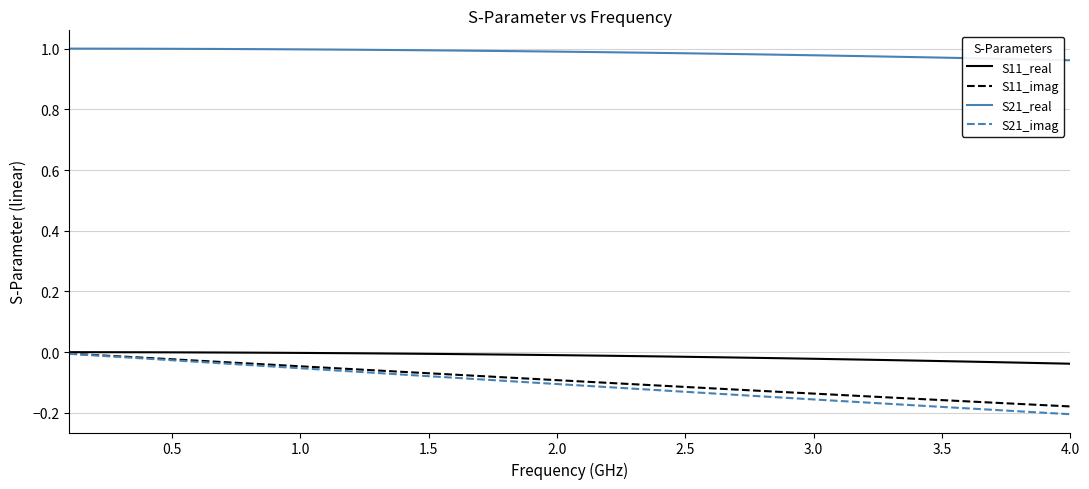

True or false: S11_imag and S21_real cross at least once.

False